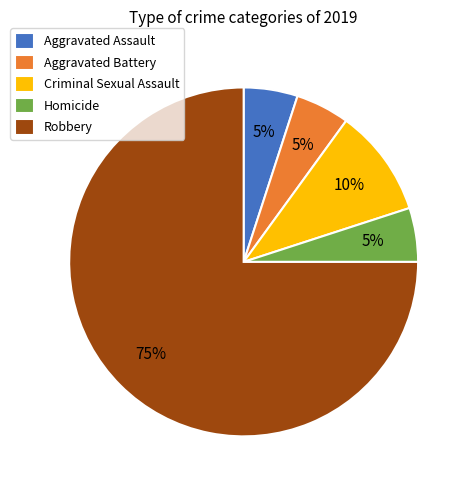

True or false: Robbery accounts for 62% of the total.

False